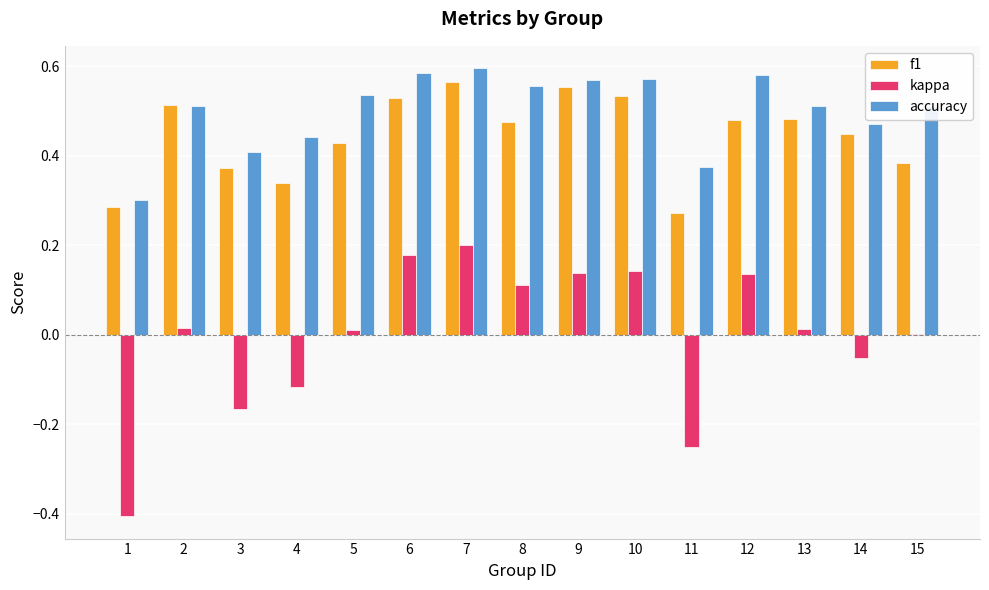

What is the sum of all accuracy values?

7.5